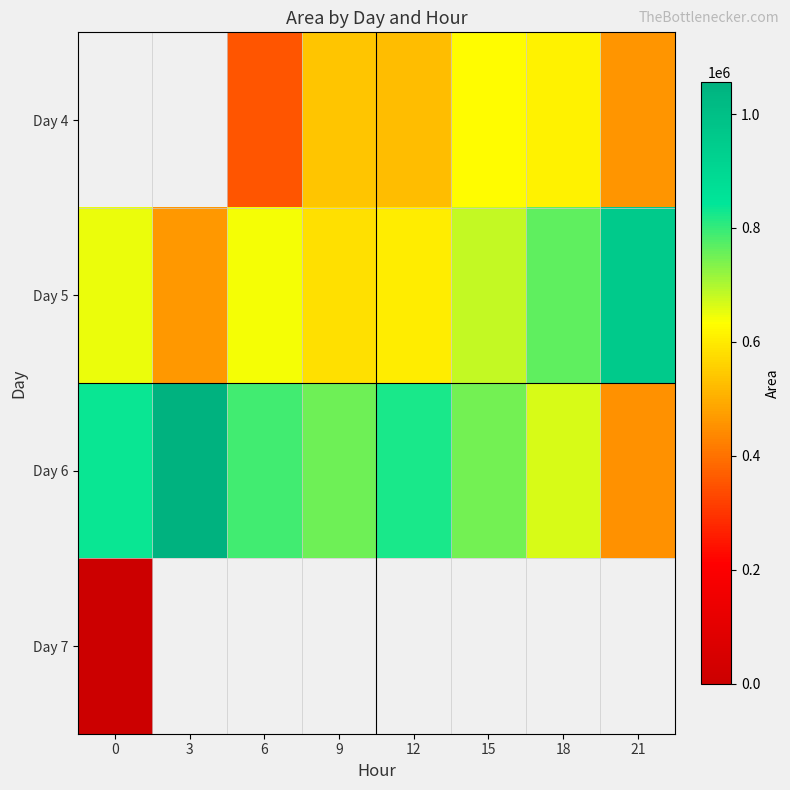

Is the value of Day 4 at 18 greater than the value of Day 6 at 12?

No